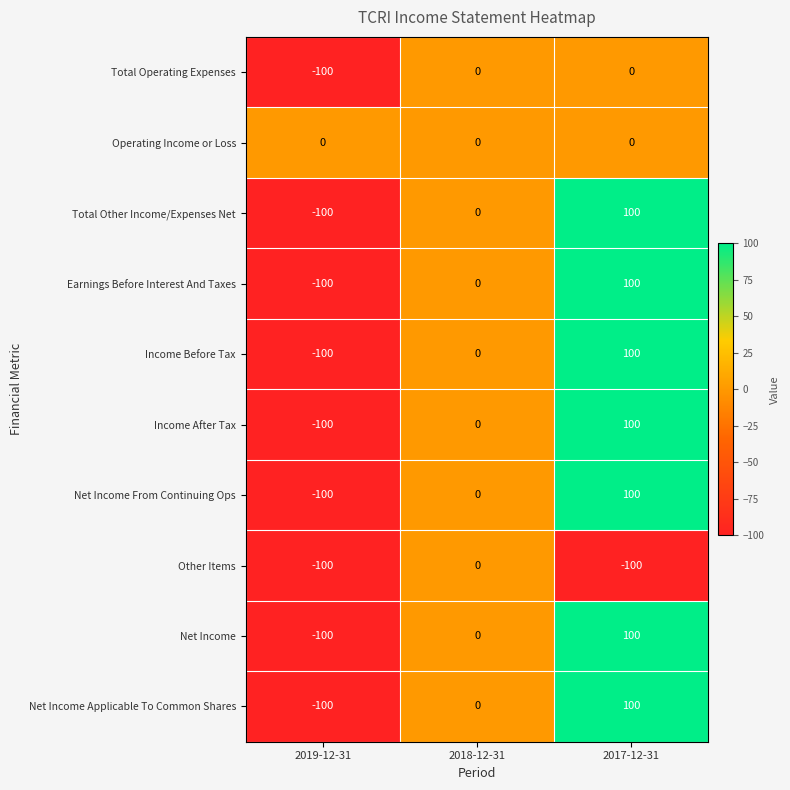

How many values in the Income After Tax series are below 0?

1